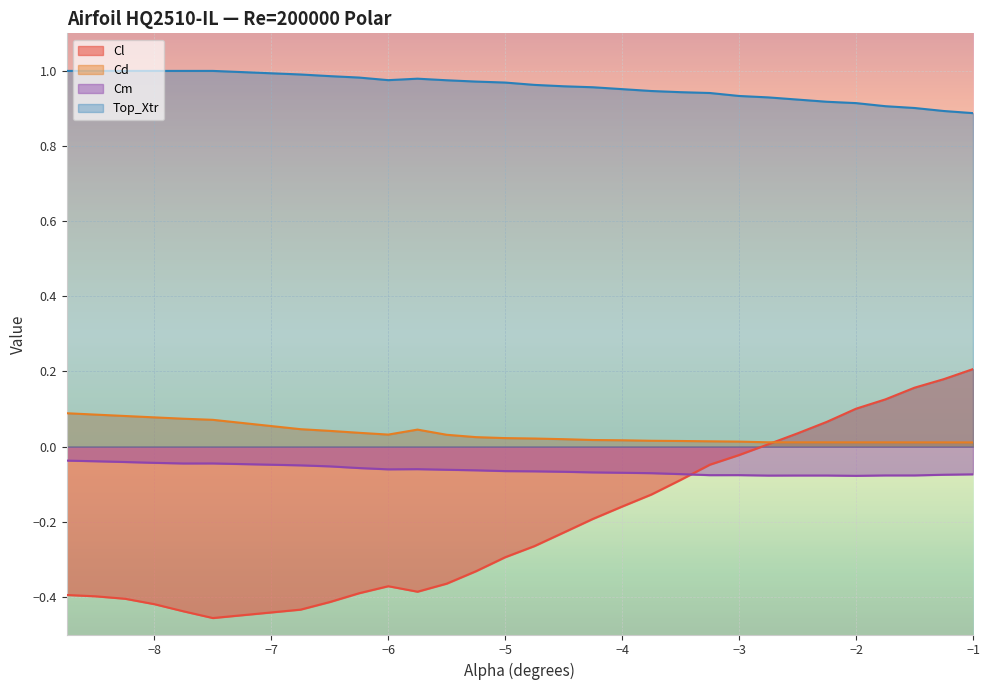

What is the difference between the maximum and minimum values in the Cd series?

0.1